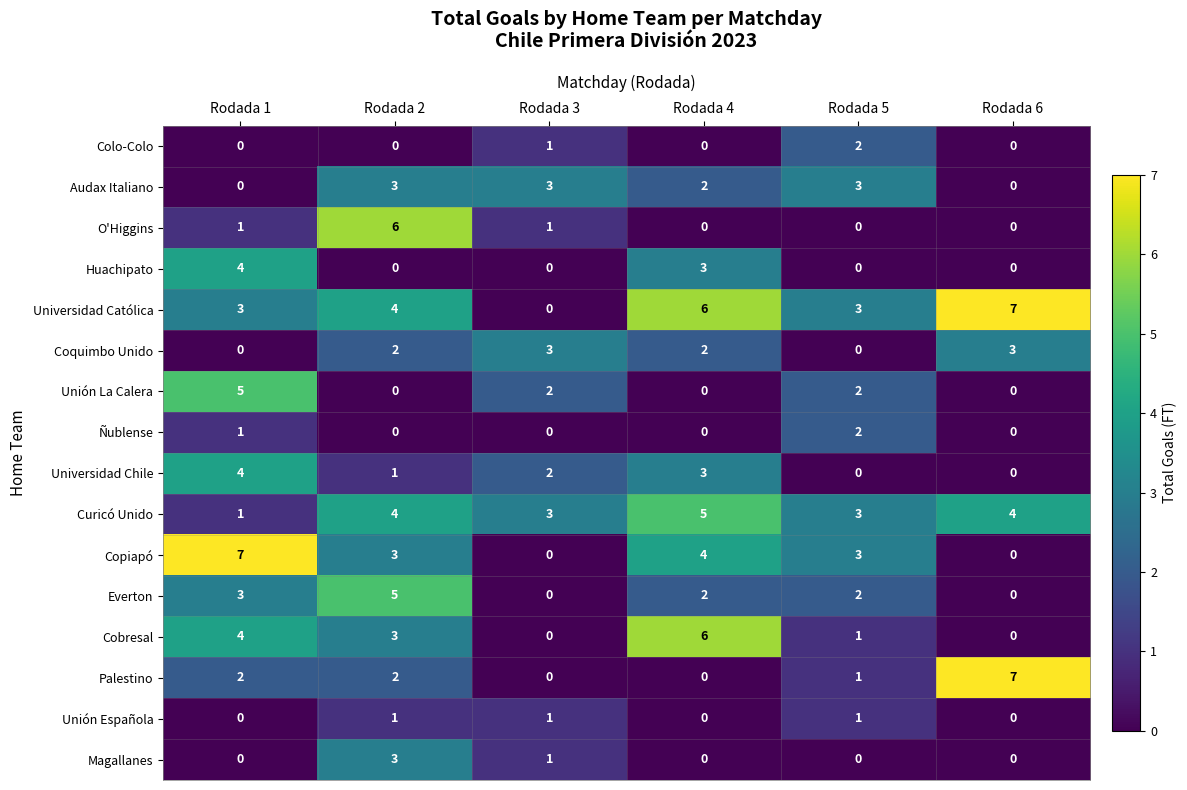

The O'Higgins series shows -4 at Rodada 6. True or false?

False